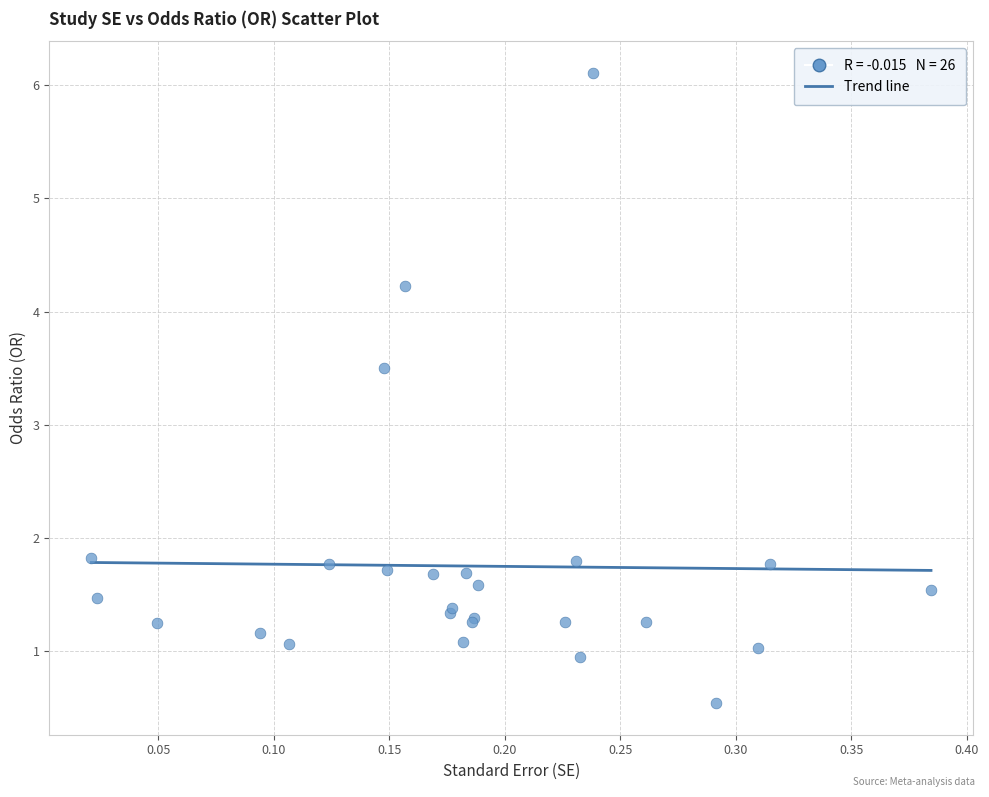

What Y value in the scatter plot is closest to 3?

3.5